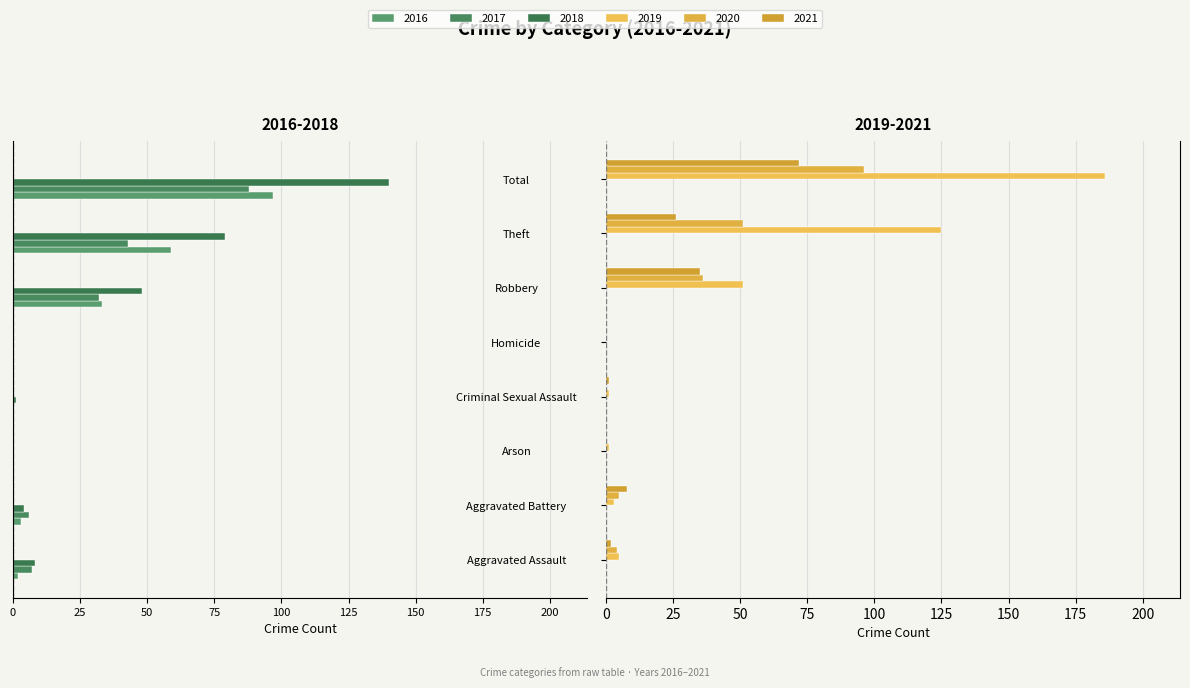

The value of 2020 at Total is 154. True or false?

False